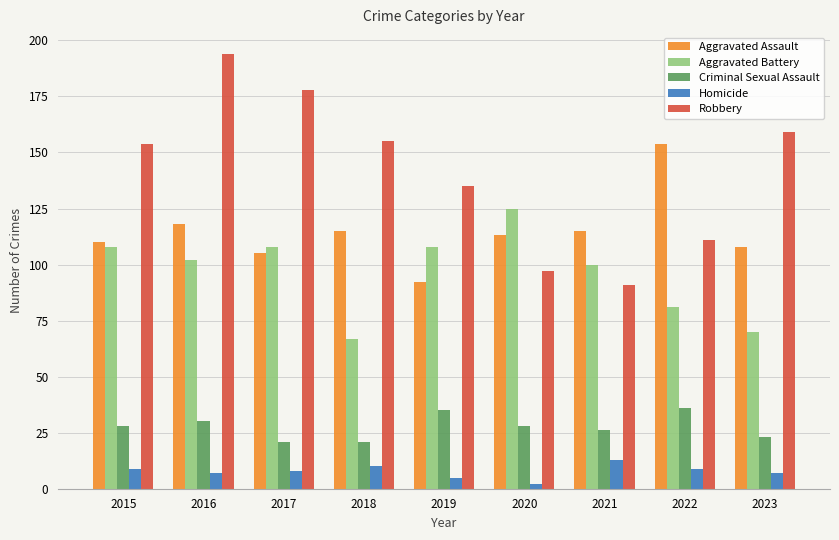

What is the sum of the Aggravated Assault values at 2021 and 2023?

223